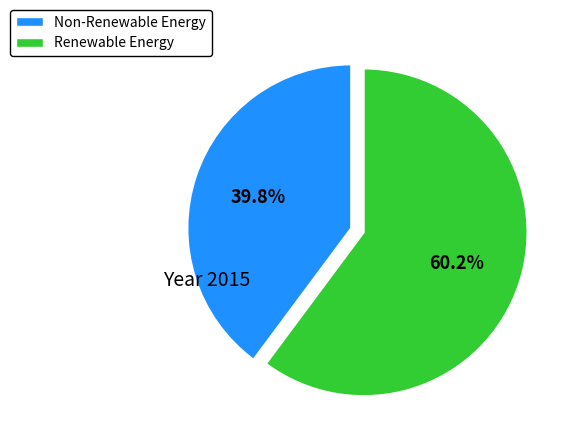

Is there a majority slice in this chart?

Yes